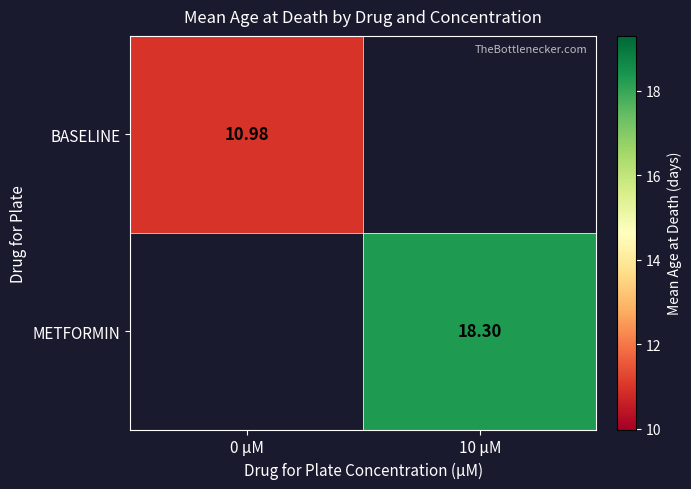

True or false: METFORMIN has a value of 27.7 at 10 μM.

False